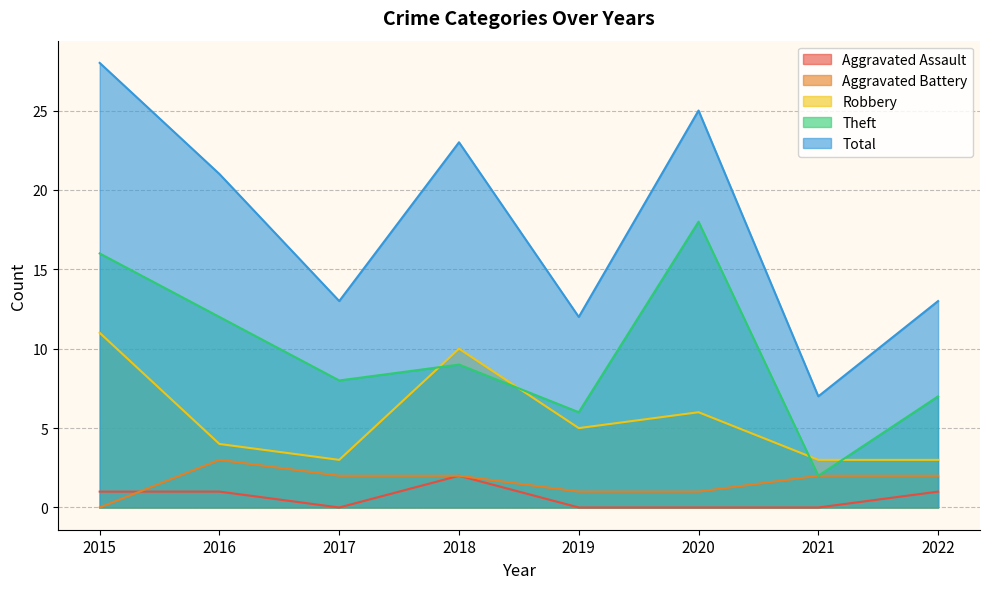

What is the maximum value shown in the chart?

28